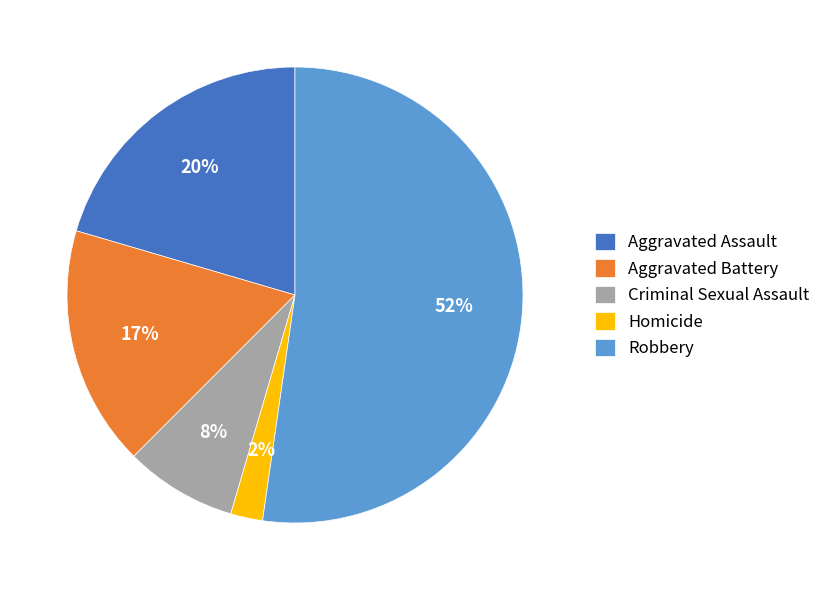

Approximately how many times larger is the value at Aggravated Battery compared to Aggravated Assault?

0.8